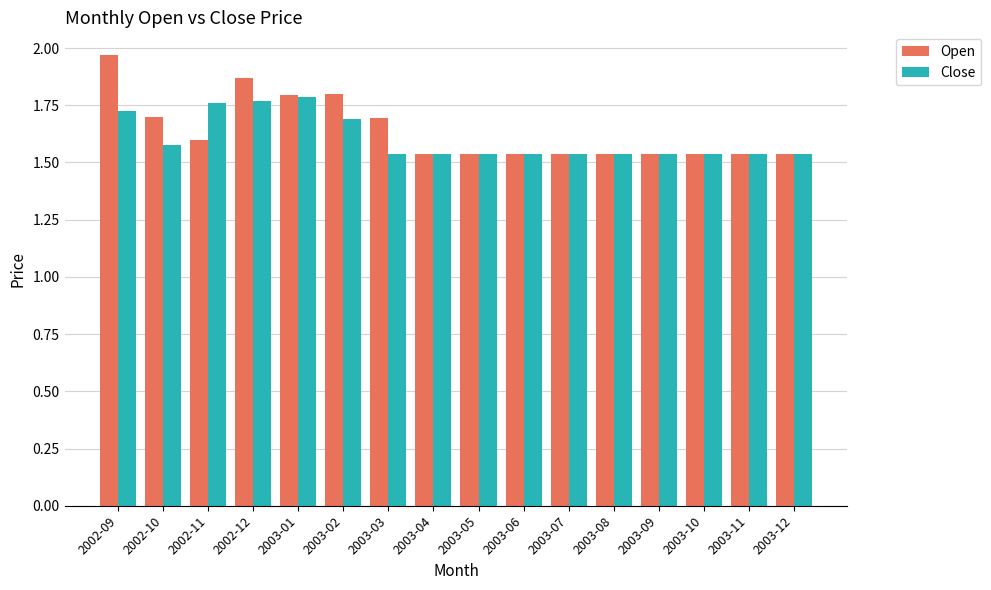

What is the total value across all series at 2003-12?

3.1